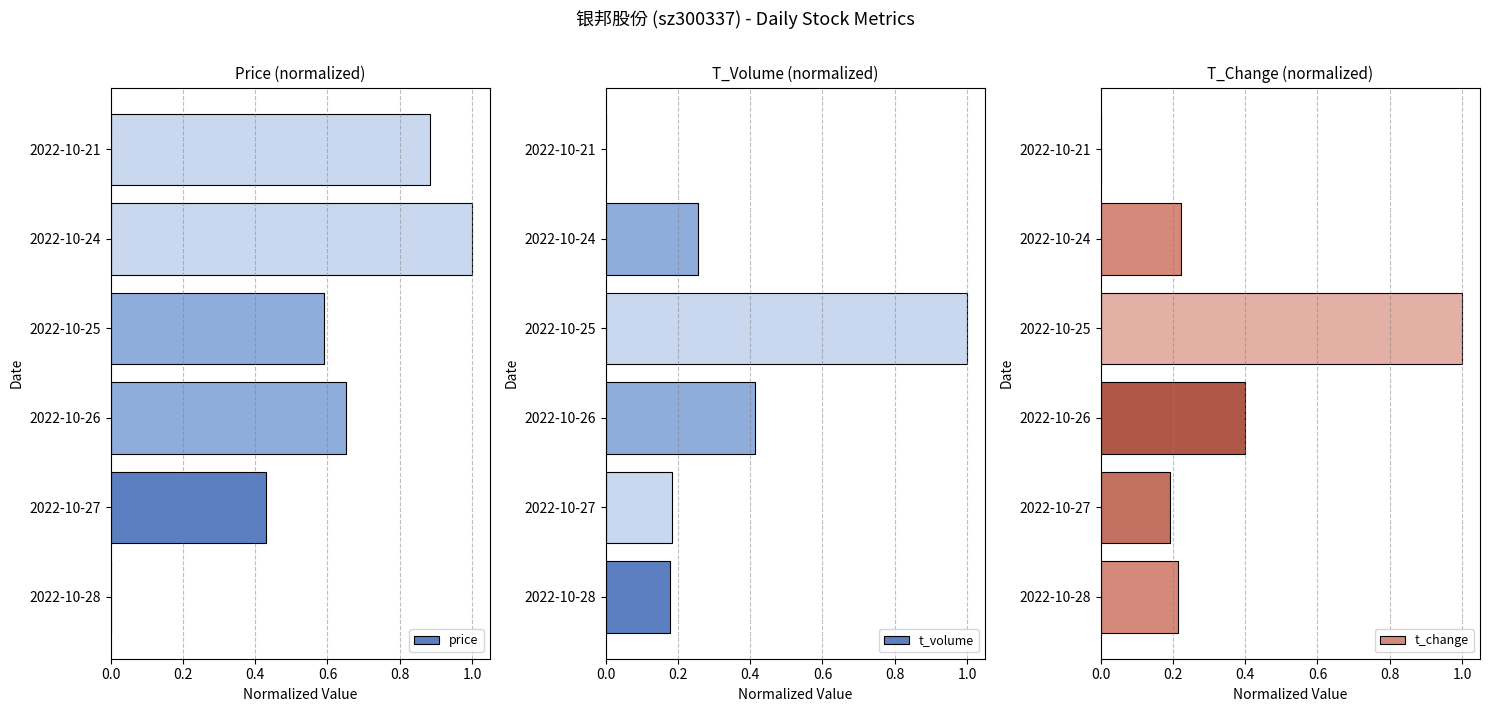

Does the chart contain stacked bars?

No